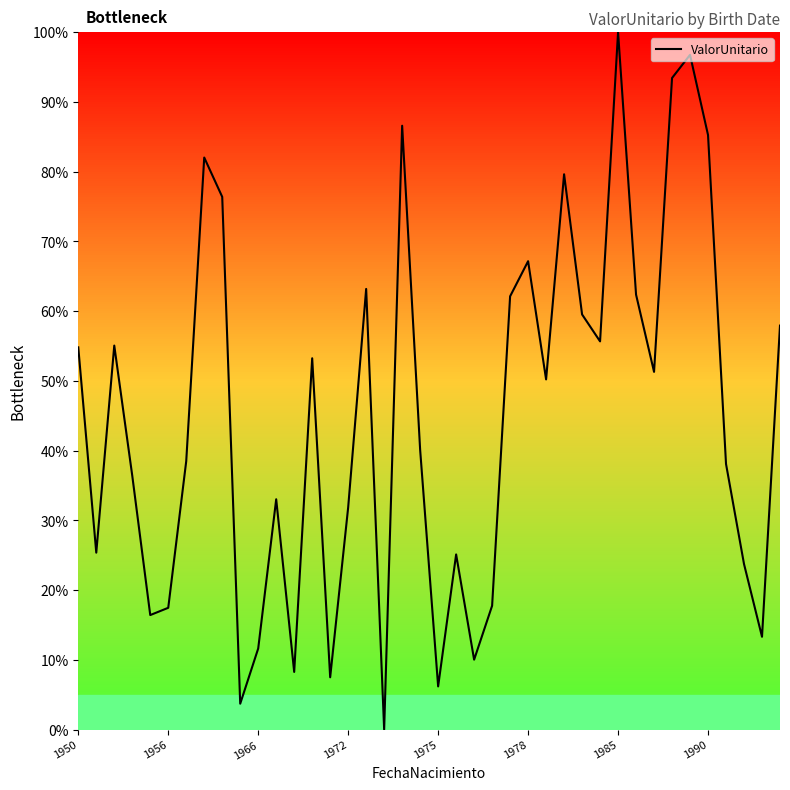

What is the maximum value shown in the chart?

100.0